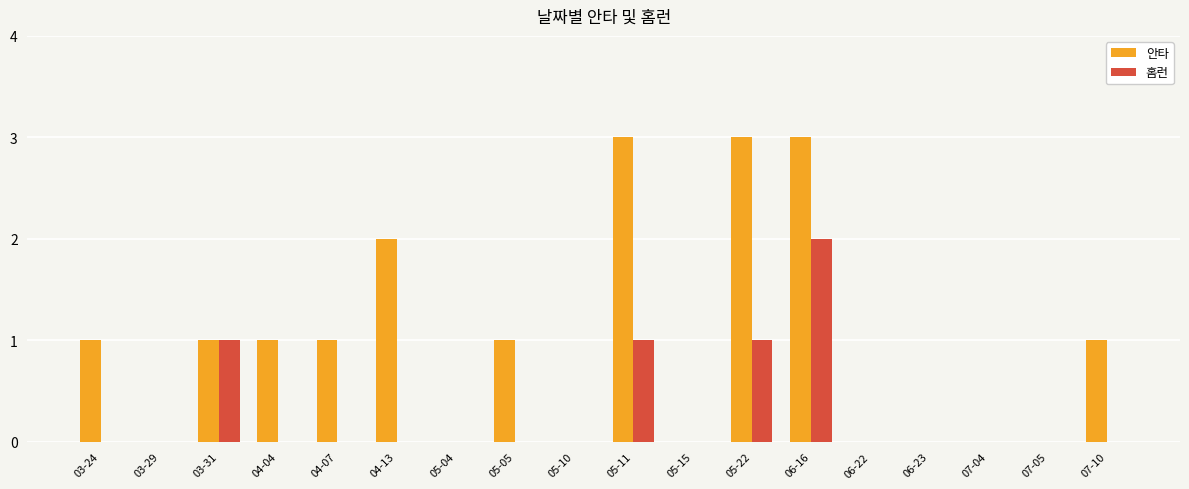

Reading left to right, transcribe all the data shown in this chart.

안타: 03-24=1	03-29=0	03-31=1	04-04=1	04-07=1	04-13=2	05-04=0	05-05=1	05-10=0	05-11=3	05-15=0	05-22=3	06-16=3	06-22=0	06-23=0	07-04=0	07-05=0	07-10=1
홈런: 03-24=0	03-29=0	03-31=1	04-04=0	04-07=0	04-13=0	05-04=0	05-05=0	05-10=0	05-11=1	05-15=0	05-22=1	06-16=2	06-22=0	06-23=0	07-04=0	07-05=0	07-10=0